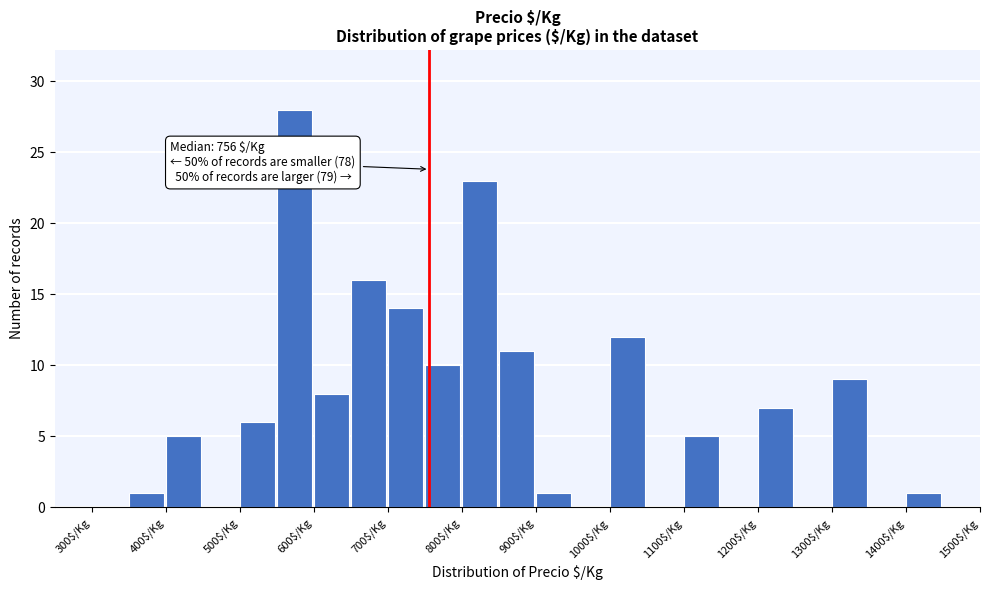

Over which range of the x-axis is the bar tallest?

550 to 600